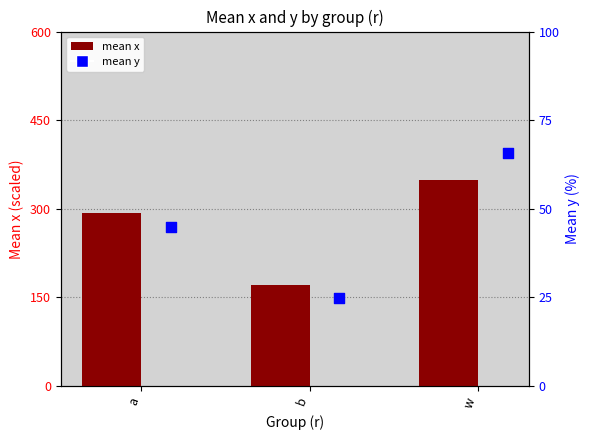

What is the total value across all series at a?

293.3